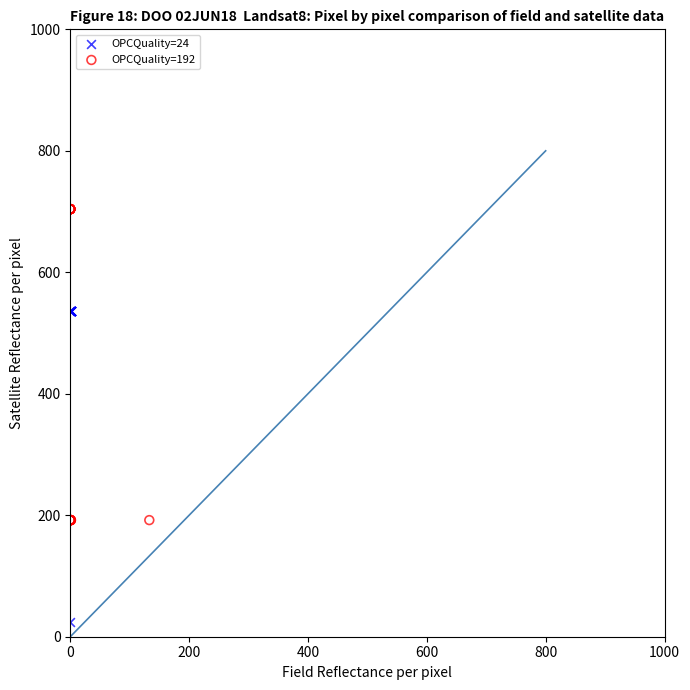

Which series contains the highest Y value?

OPCQuality=192